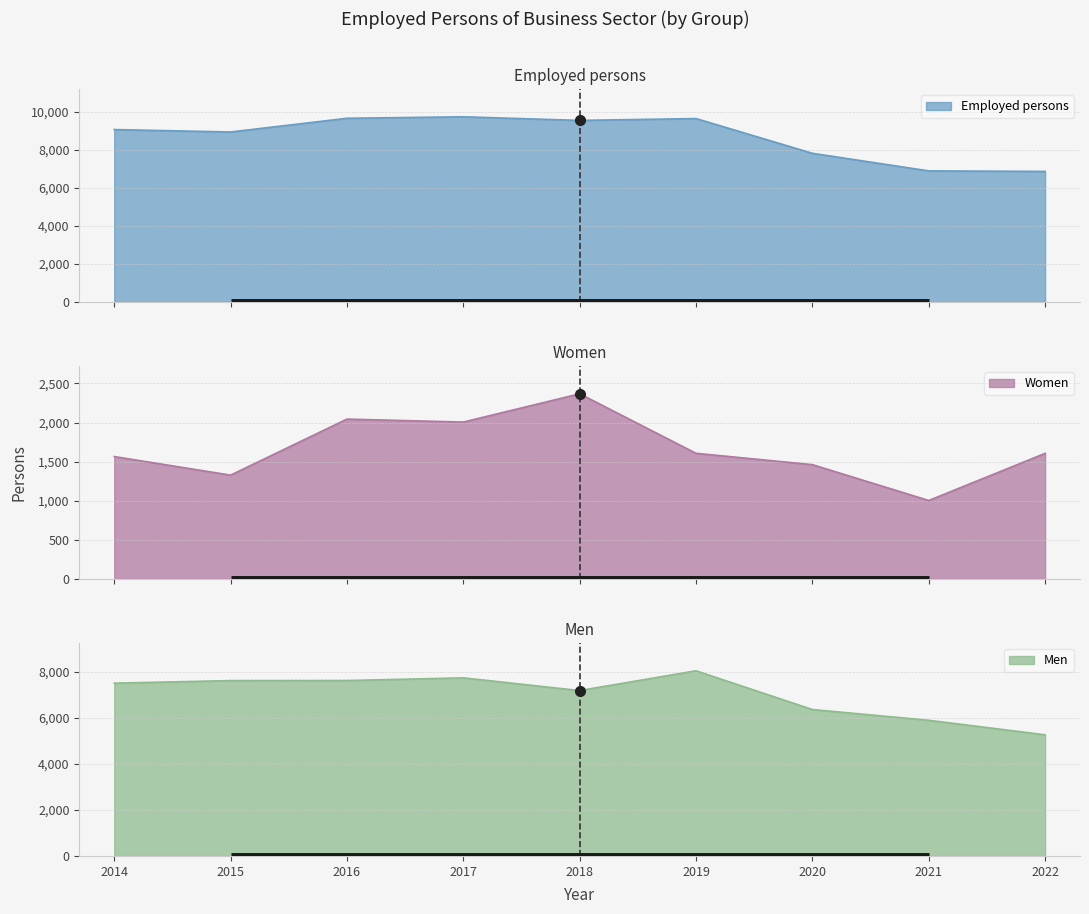

What is the difference between the highest and lowest values at 2022?

5257.0